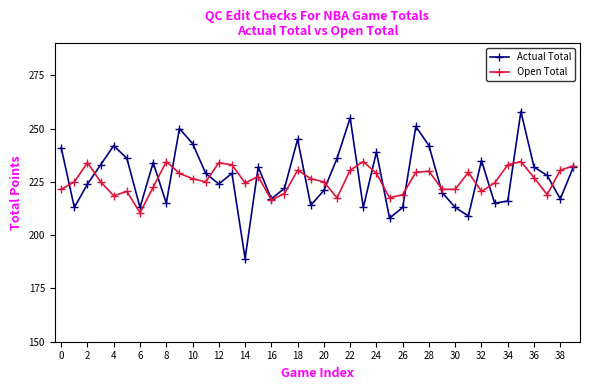

How many interior local peaks does the Actual Total series have?

11